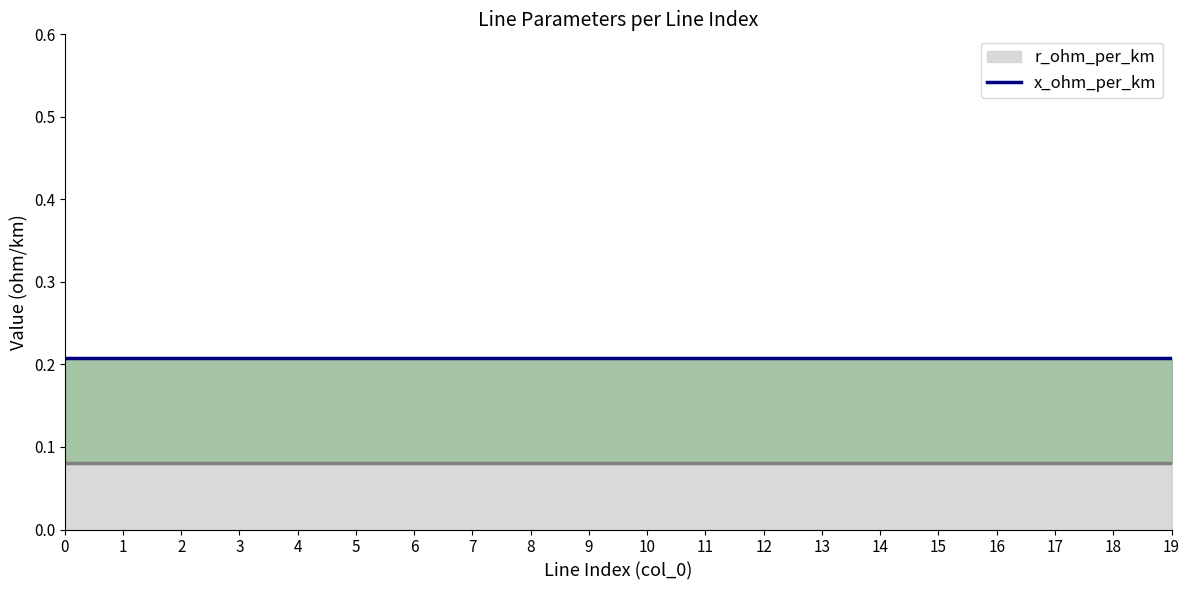

What is the difference between the highest and lowest values at 18?

0.1